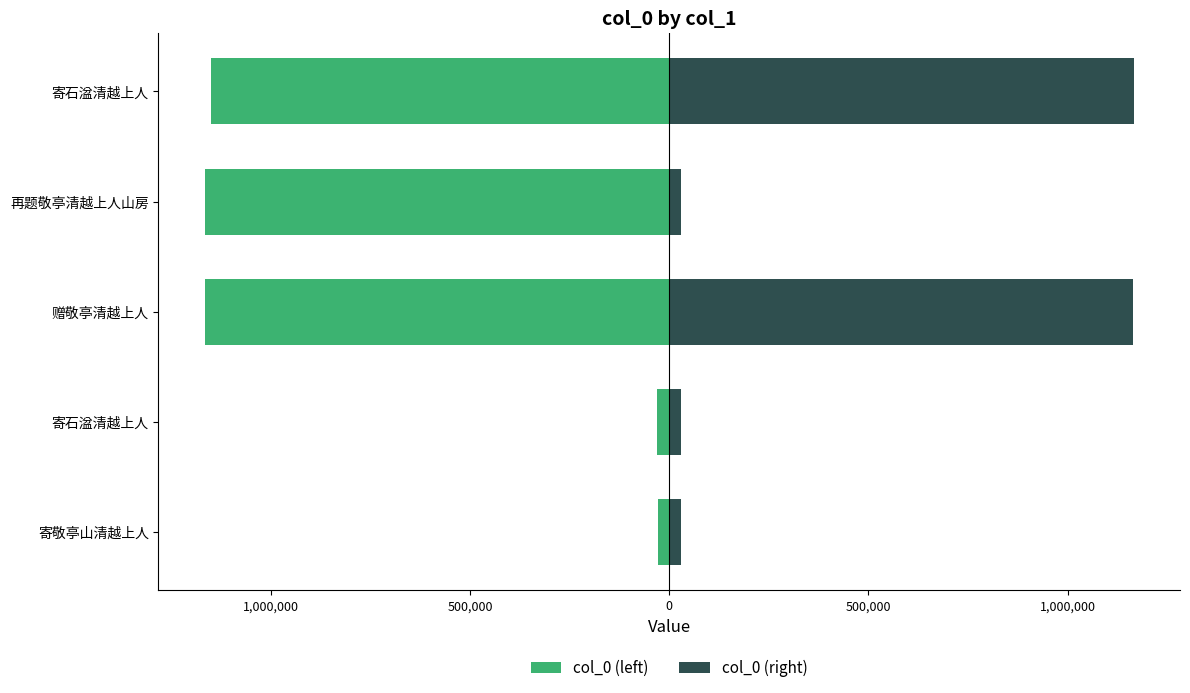

How many data points in col_0 (left) are less than -1150149?

2